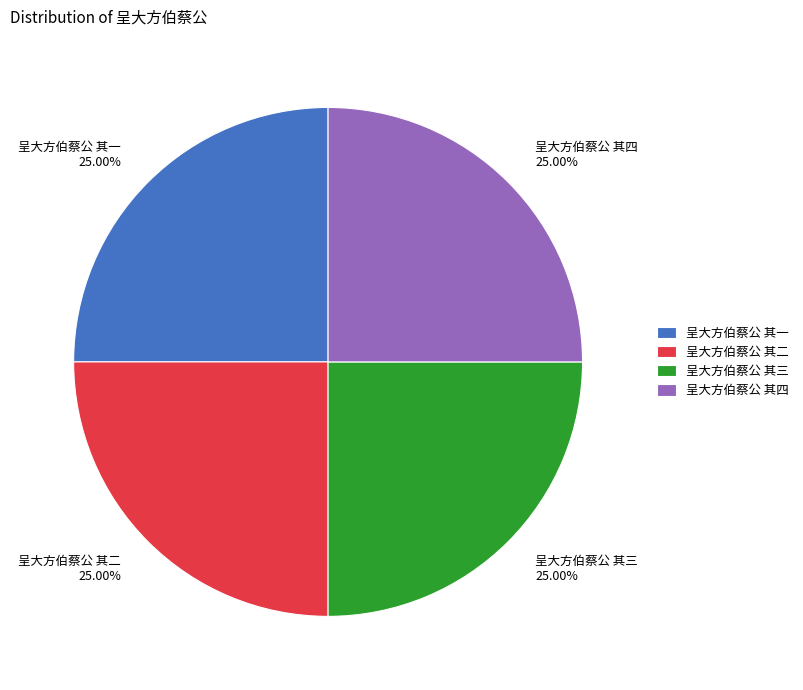

To the nearest percent, what portion does 呈大方伯蔡公 其一 represent?

25%